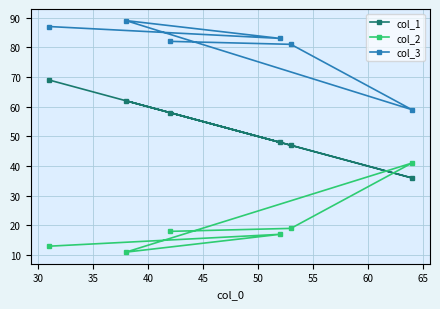

What is the difference between the second highest and minimum values in the col_1 series?

26